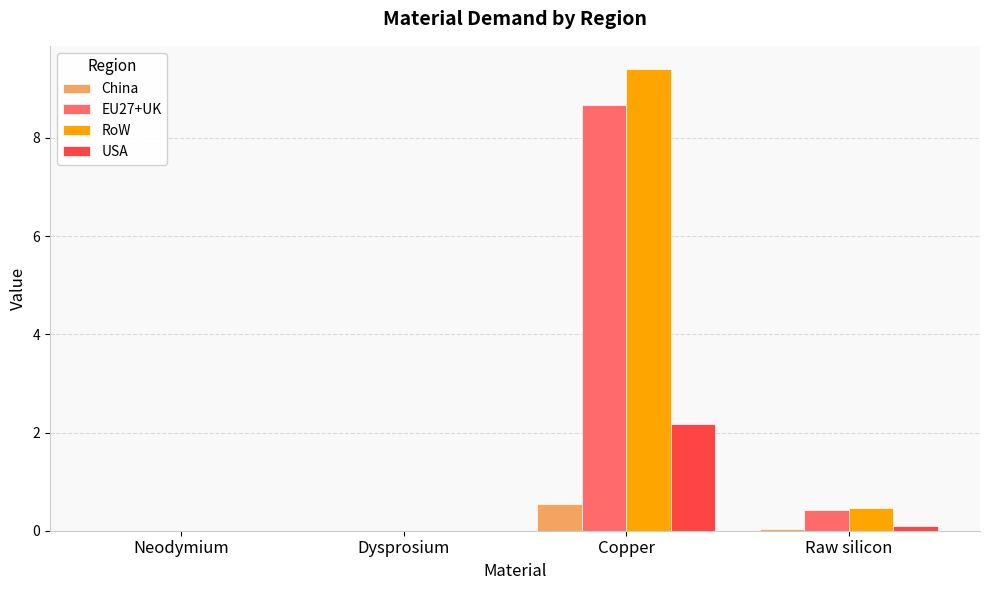

Which series changed the most between Neodymium and Raw silicon?

RoW